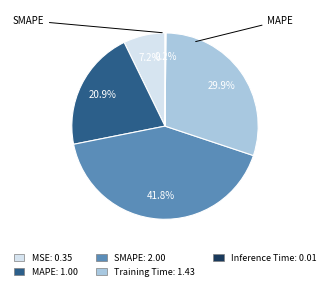

Is there any slice that represents more than half of the pie?

No